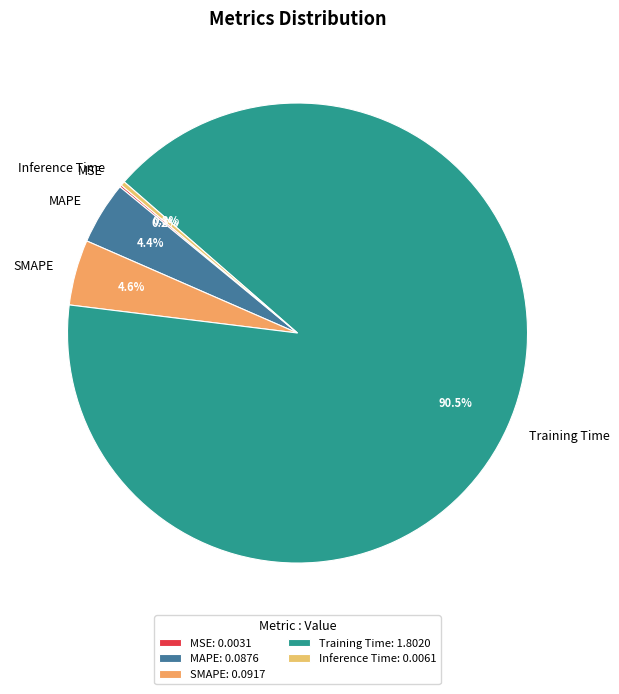

What is the largest slice in the pie chart?

Training Time